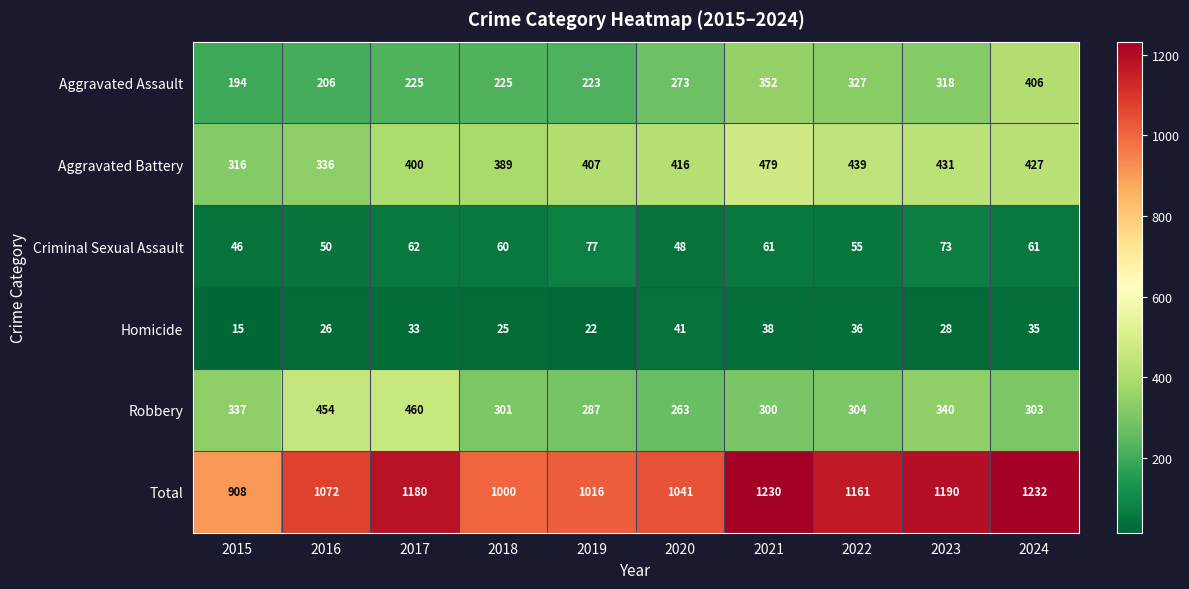

Rank the series at 2016 from highest to lowest value.

Total, Robbery, Aggravated Battery, Aggravated Assault, Criminal Sexual Assault, Homicide